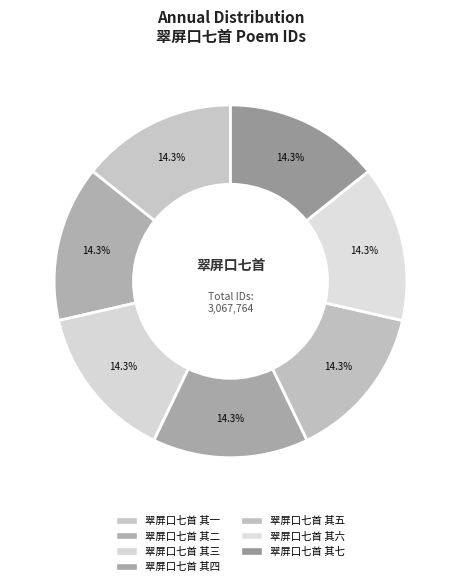

What is the smallest slice in the pie chart?

翠屏口七首 其一